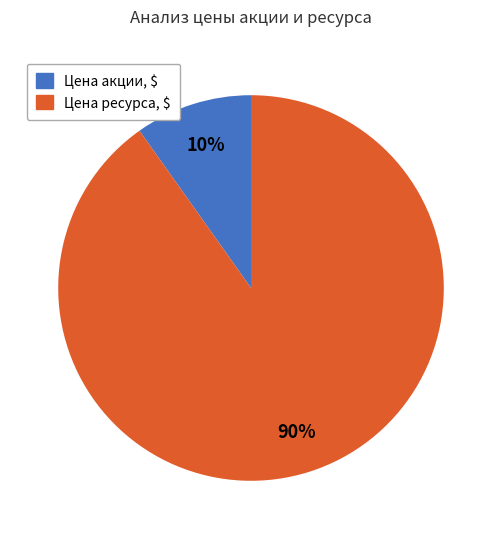

To the nearest percent, what is the difference between the largest and smallest slice percentages?

80%